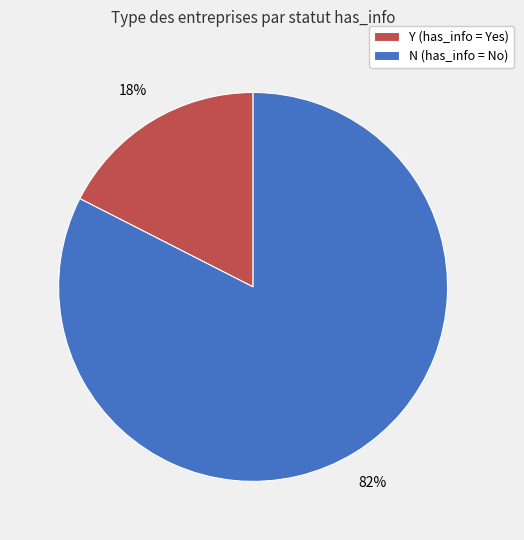

How many segments does this pie chart have?

2